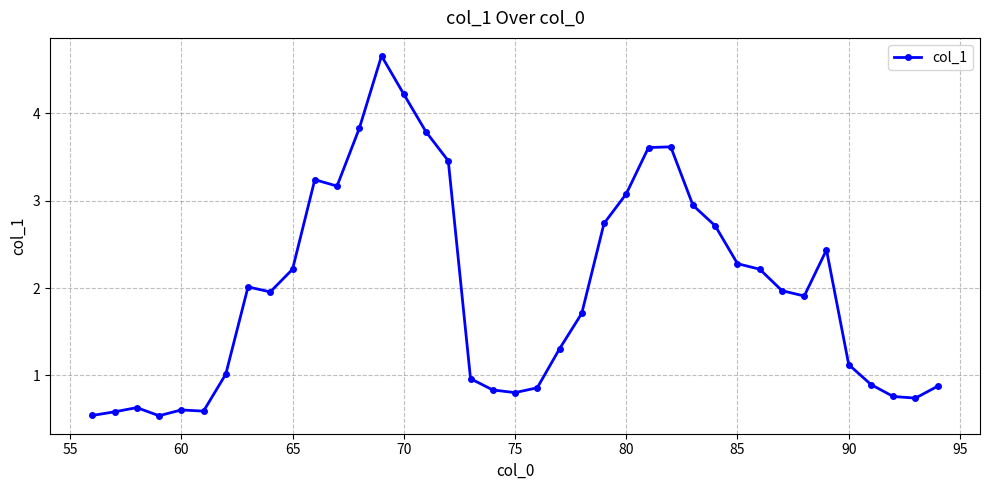

True or false: the data has more than 0 interior local peaks.

True